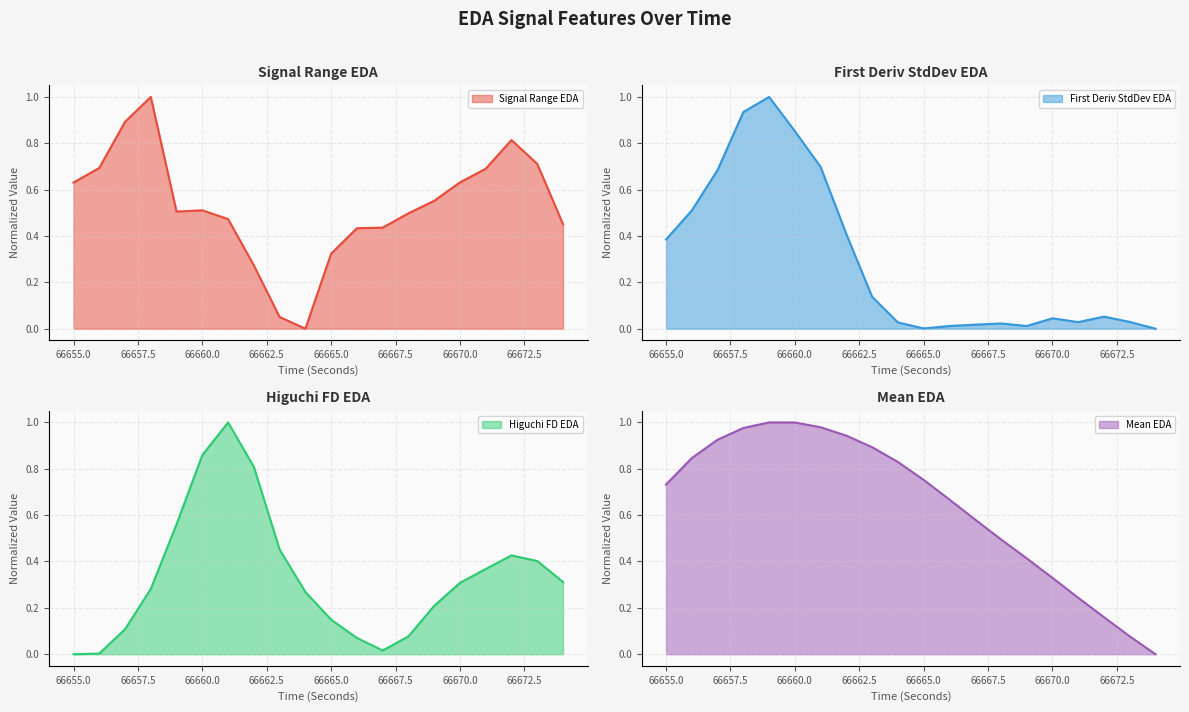

The mean_EDA series shows 0.0 at 66672. True or false?

False